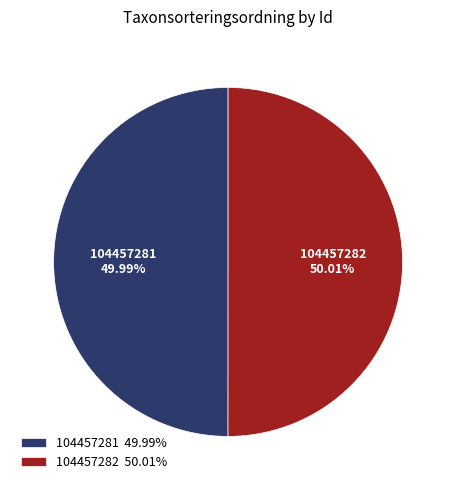

To the nearest percent, what is the average slice percentage?

50%